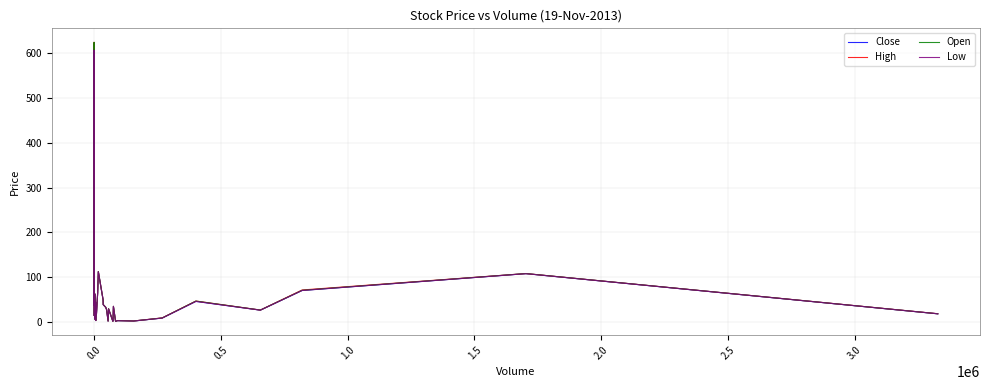

What are all the series names shown in the legend?

Close, High, Open, Low